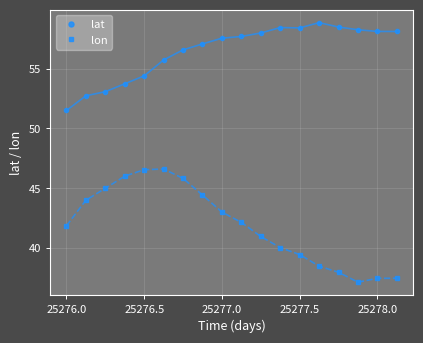

Which series has the widest spread of values?

lon